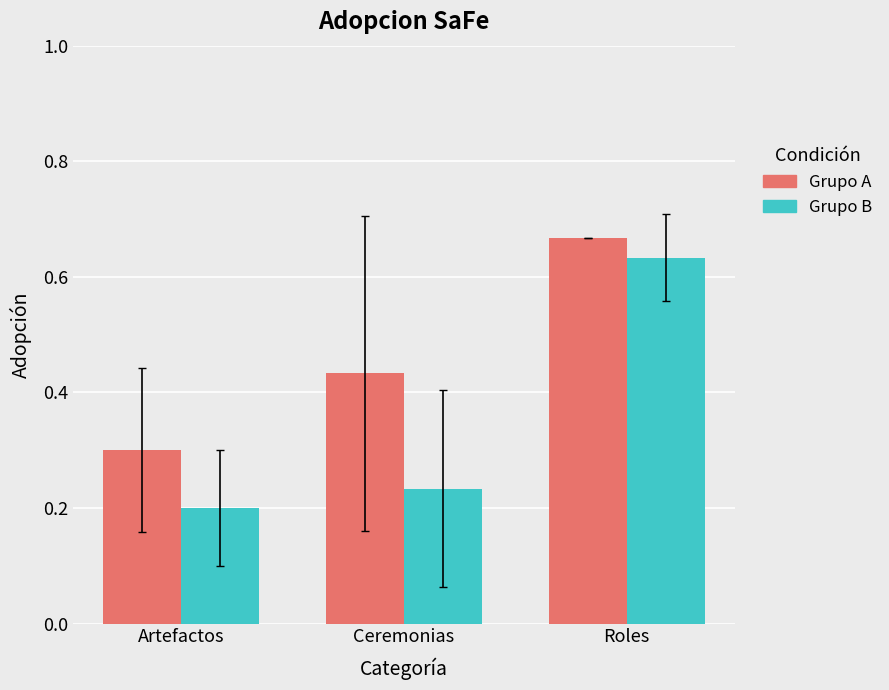

At how many categories does at least one series exceed 0?

3